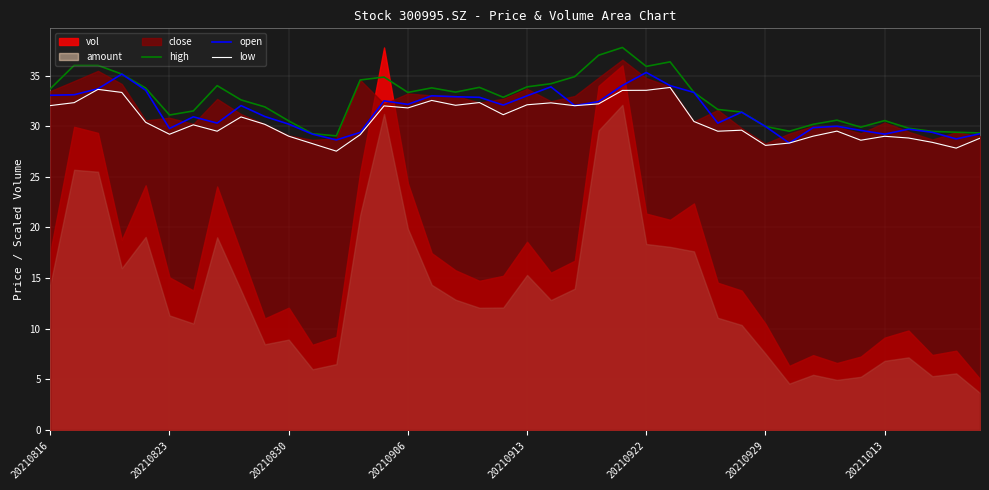

True or false: open and low intersect in this chart.

False